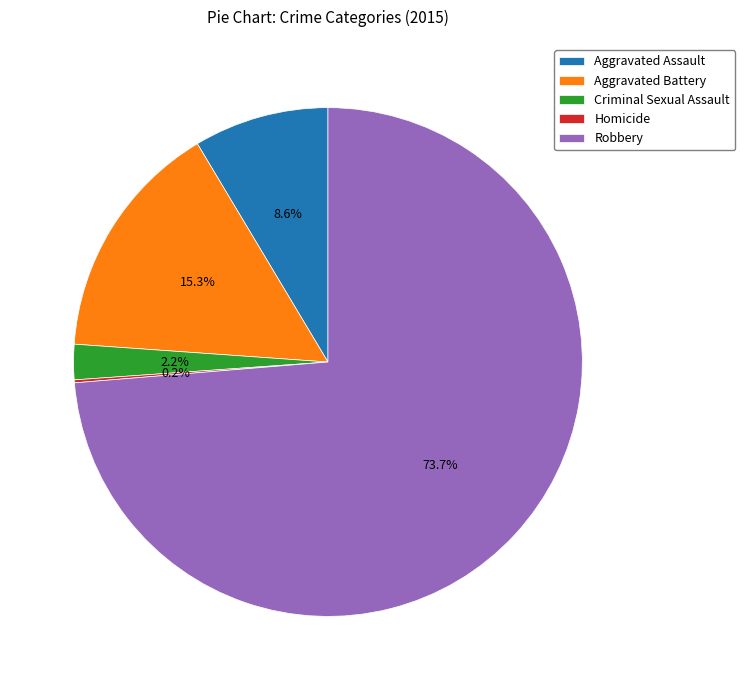

What percentage is NOT represented by Robbery?

26.3%